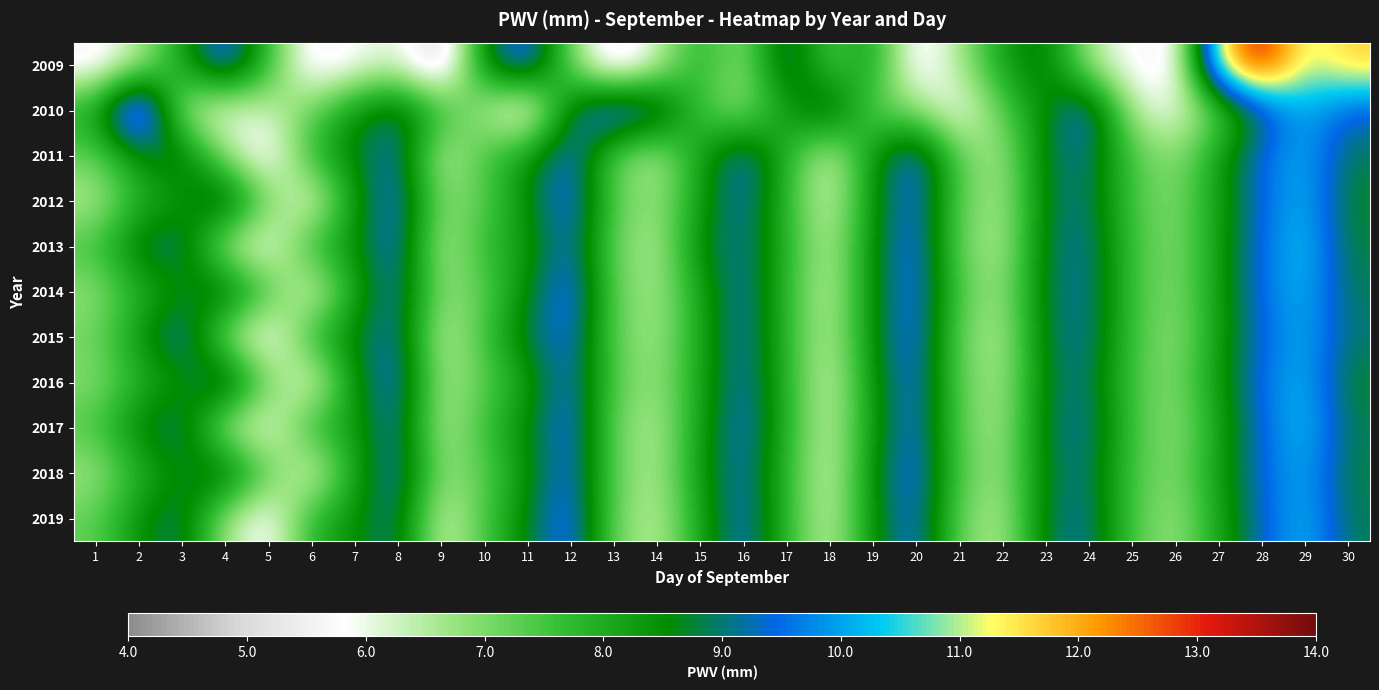

How many distinct data groups are displayed?

11